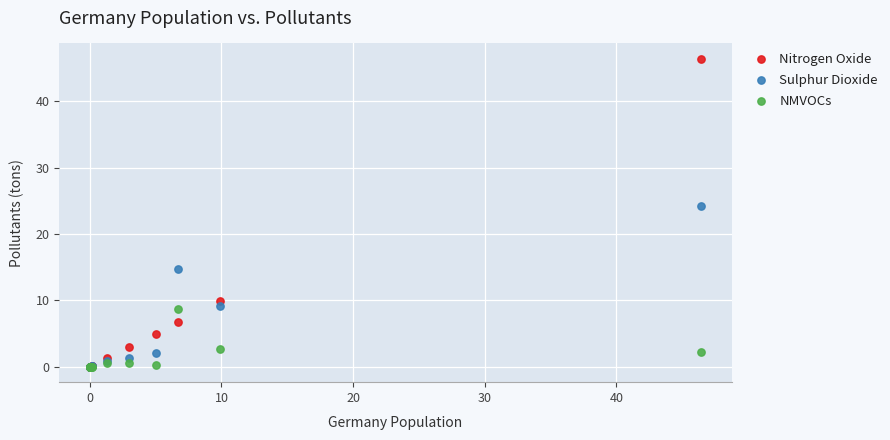

What are all the series names shown in the legend?

Nitrogen Oxide, Sulphur Dioxide, NMVOCs